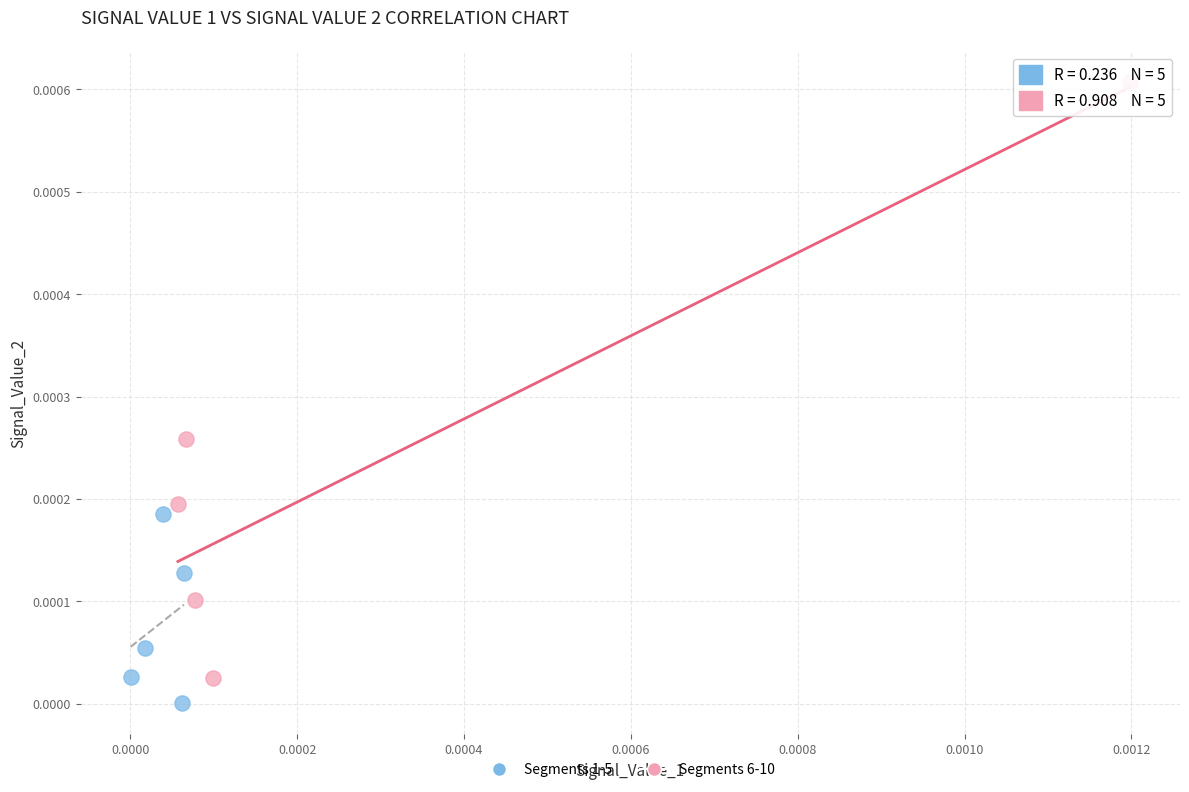

Which series has the widest spread of Y values?

Segments 6-10